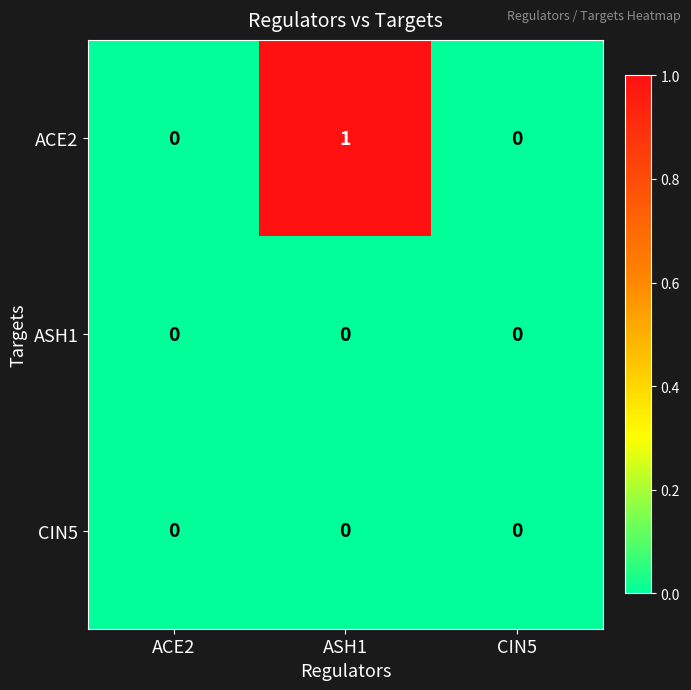

The value of ASH1 at ASH1 is 0. True or false?

True